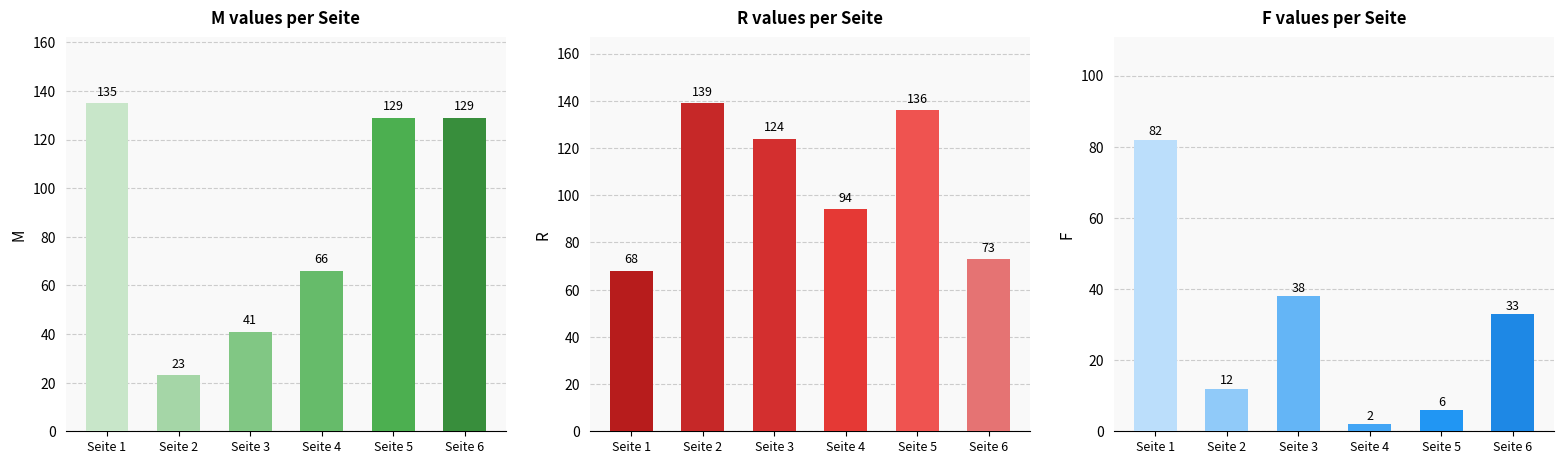

True or false: R has a value of 68 at Seite 1.

True